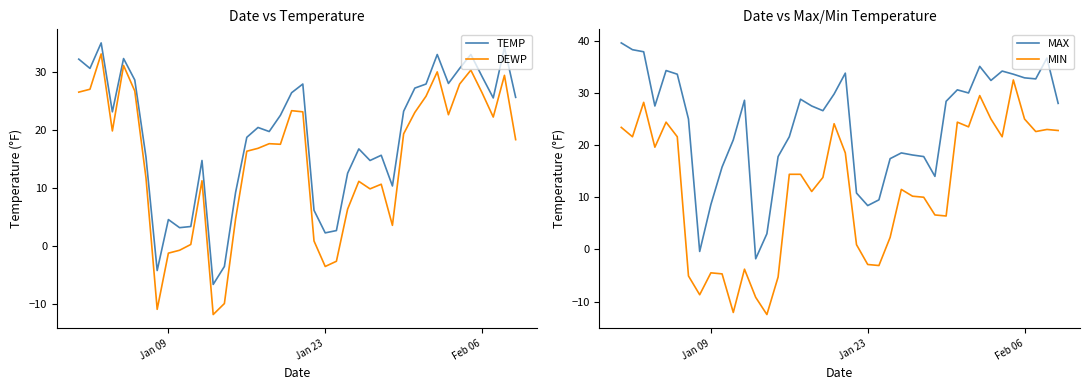

What is the minimum value for TEMP?

-6.7